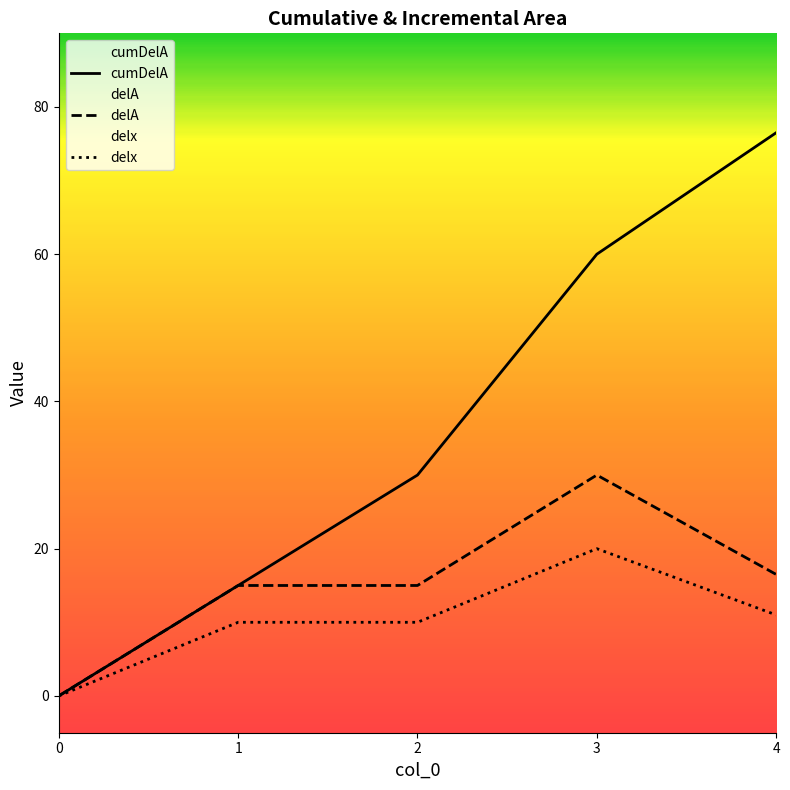

What is the value of the delA point at the 2nd from the left?

15.0